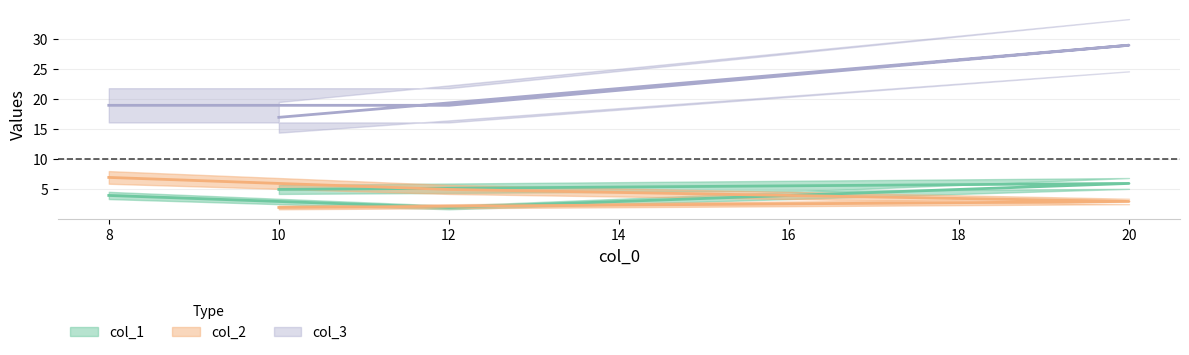

Rank the categories by col_3 value from lowest to highest.

10, 12, 8, 20